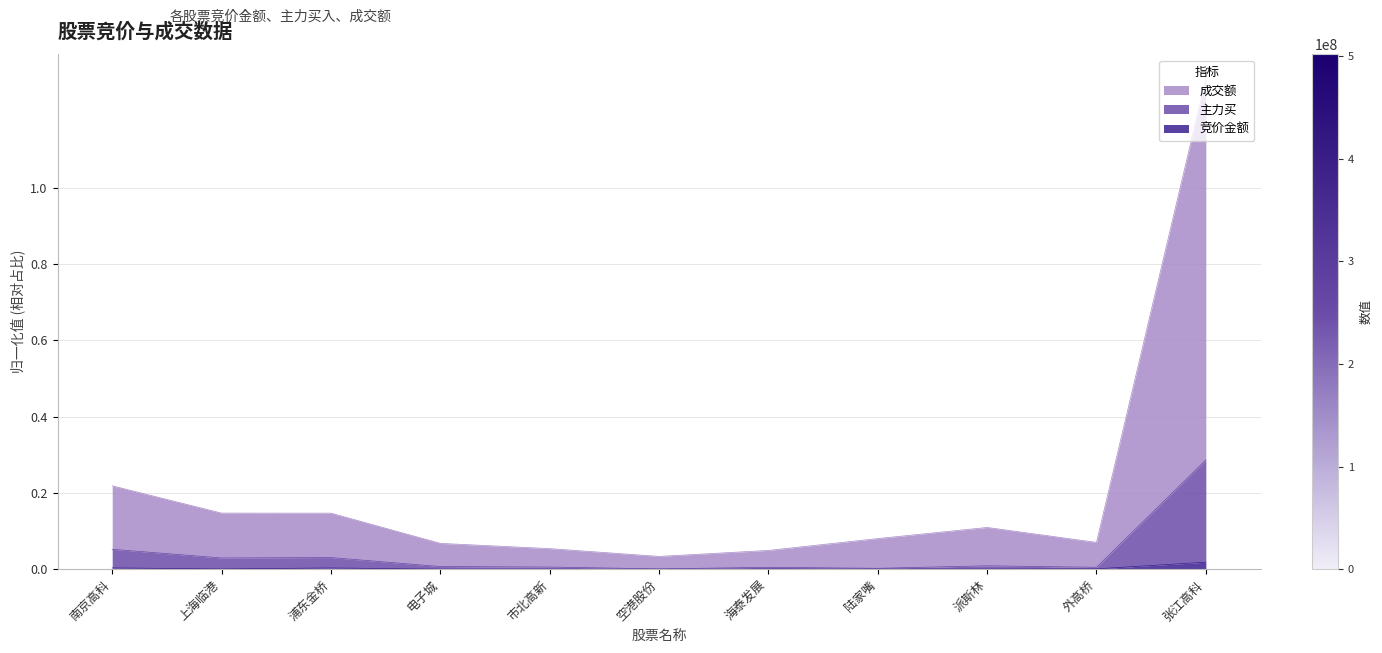

At which category is the sum across all series the highest?

张江高科